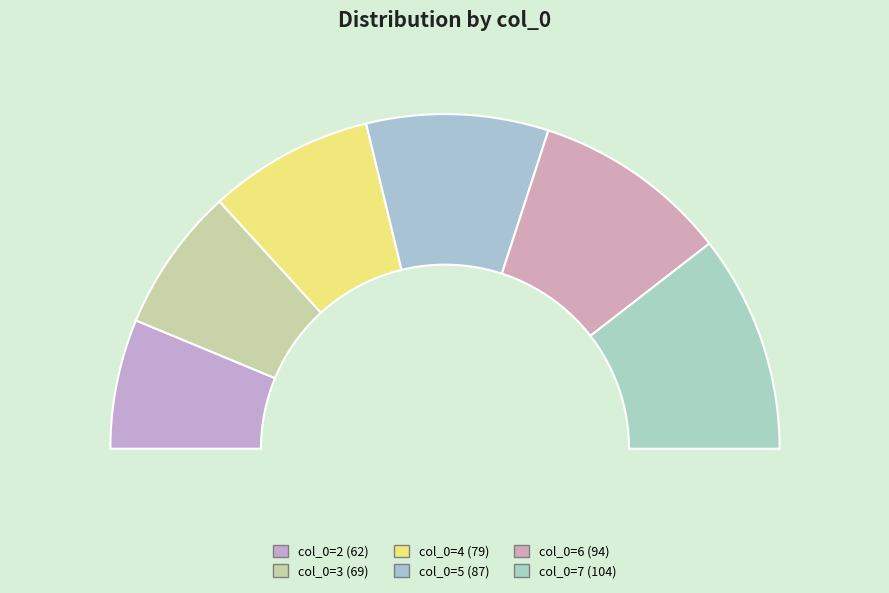

Is there any slice that represents more than half of the pie?

No